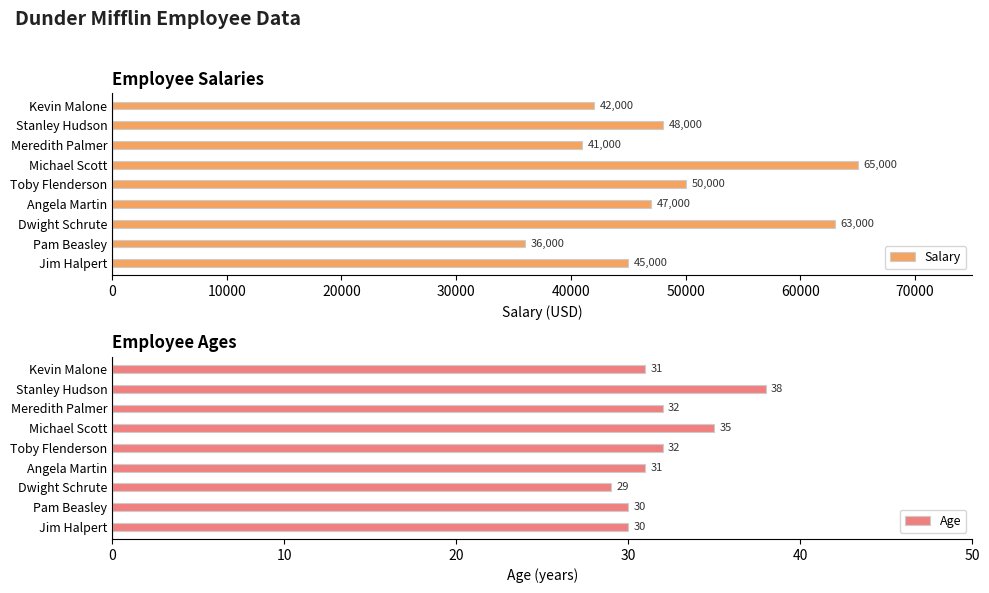

Is it true that Salary equals 65000 at Michael Scott?

True